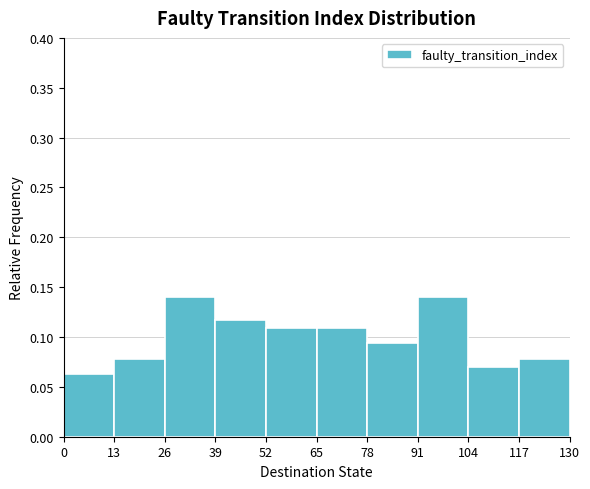

What is the height of the bar covering 91 to 104 on the x-axis? The values are not printed on the chart, so give them approximately, as read against the axis.

0.140